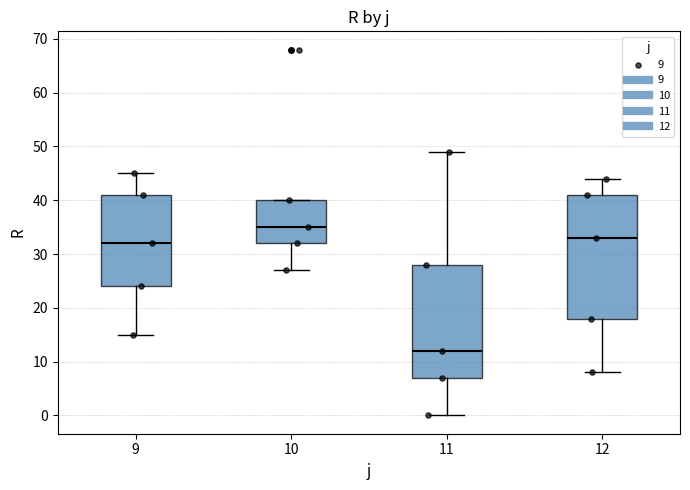

Reading left to right, read every box against the y-axis: the position of its median line, the range the box covers, and the ends of its whiskers. The values are not printed on the chart, so give them approximately, as read against the axis.

9: median 32, box 24 to 41, whiskers 15 to 45
10: median 35, box 32 to 40, whiskers 27 to 40
11: median 12, box 7 to 28, whiskers 0 to 49
12: median 33, box 18 to 41, whiskers 8 to 44